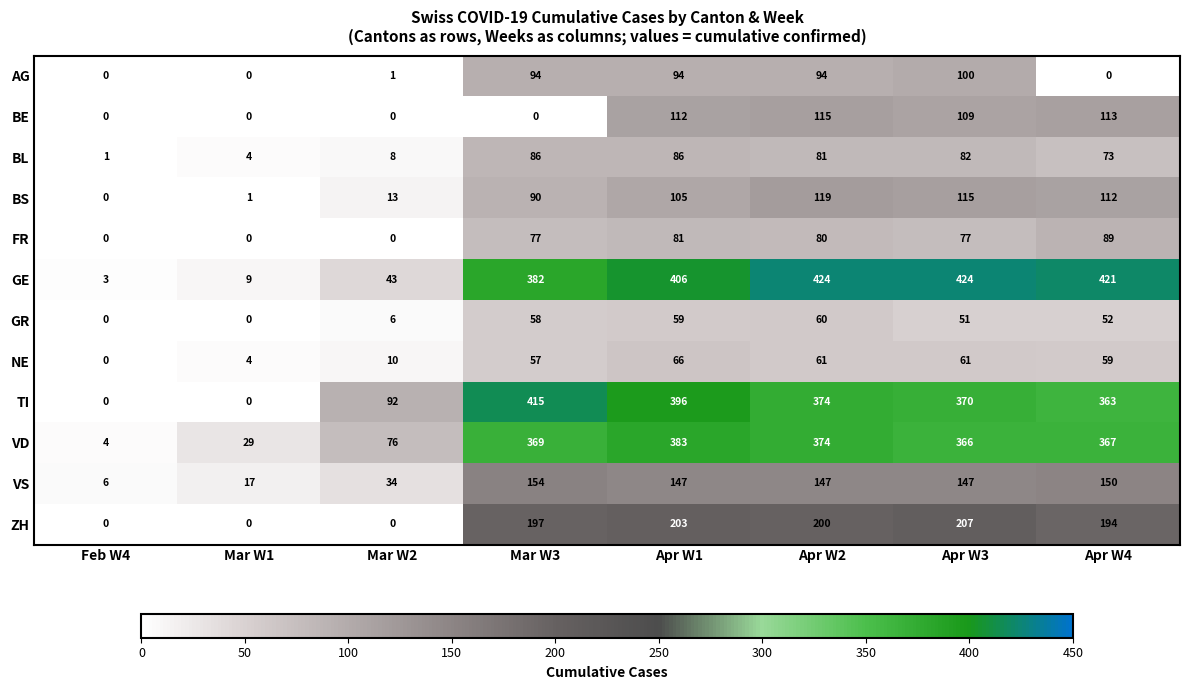

The value of AG at Apr W3 is 100. True or false?

True